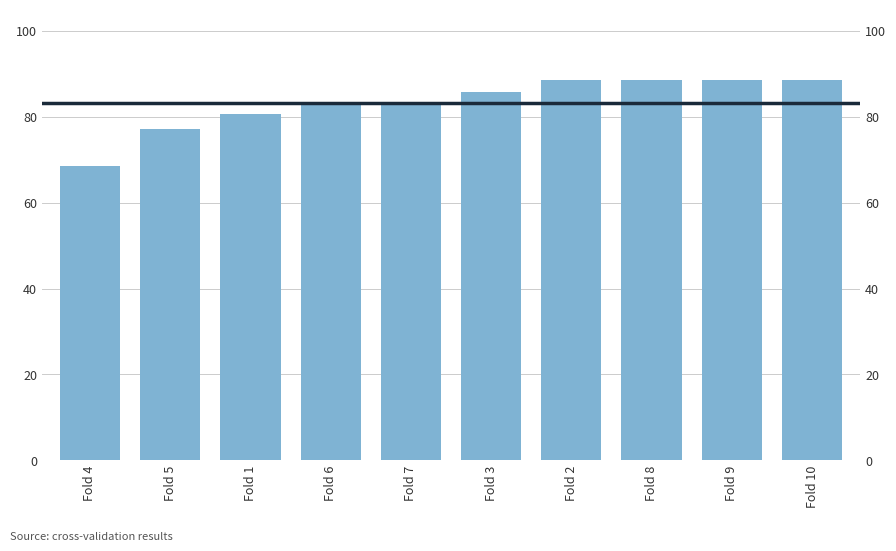

What is the sum of all values?

832.0